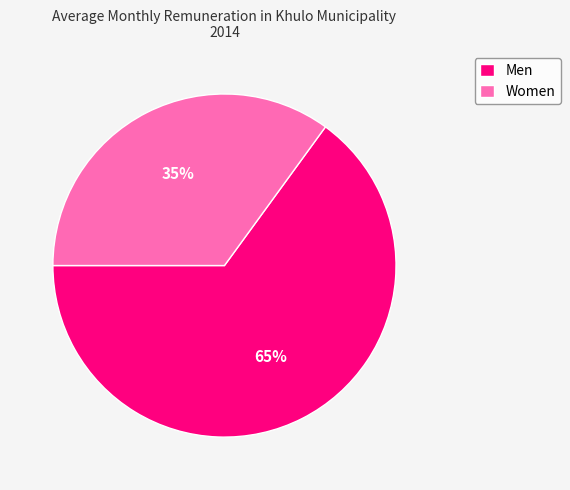

Is there any slice that represents more than half of the pie?

Yes